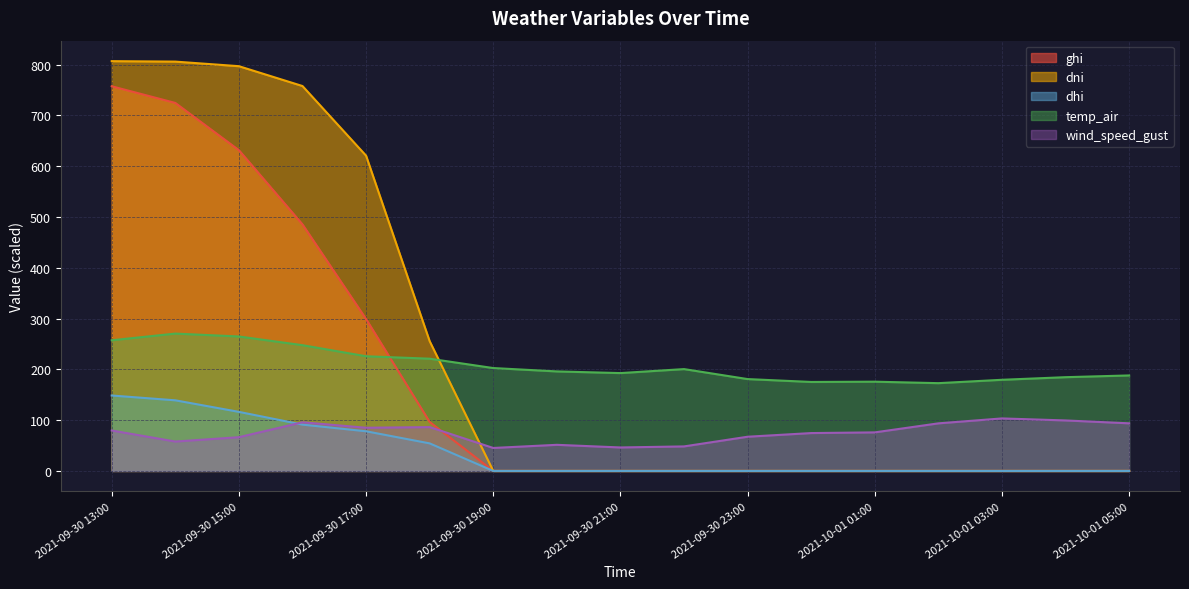

What is the total value across all series at 2021-10-01 03:00?

282.9